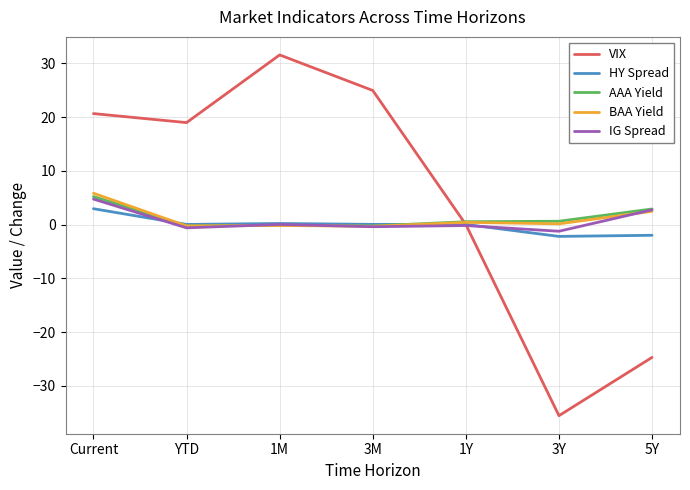

Does the chart have visible grid lines?

Yes